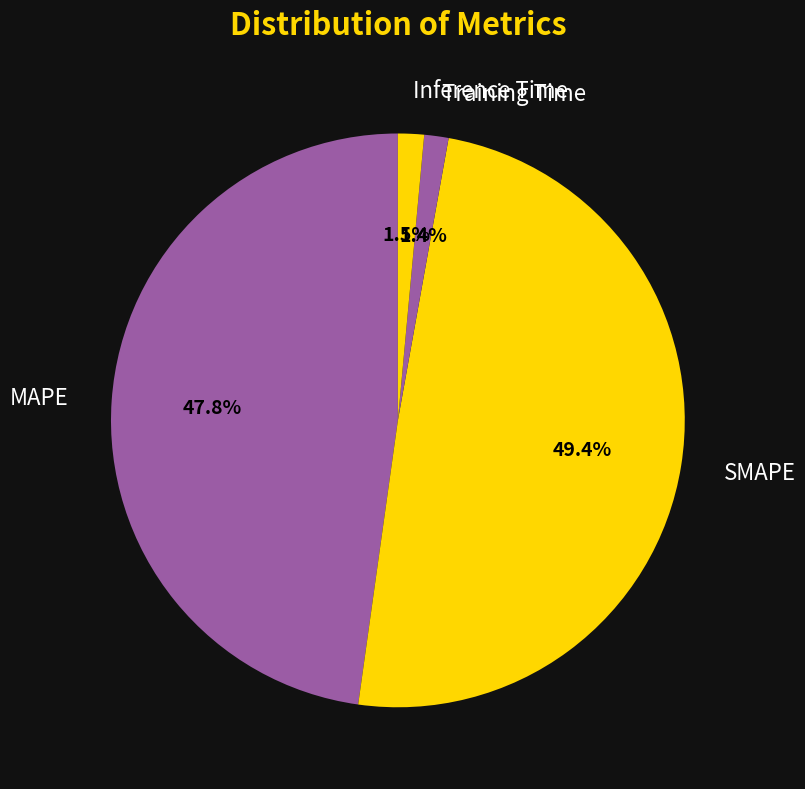

Does Inference Time account for over 50% of the chart?

No